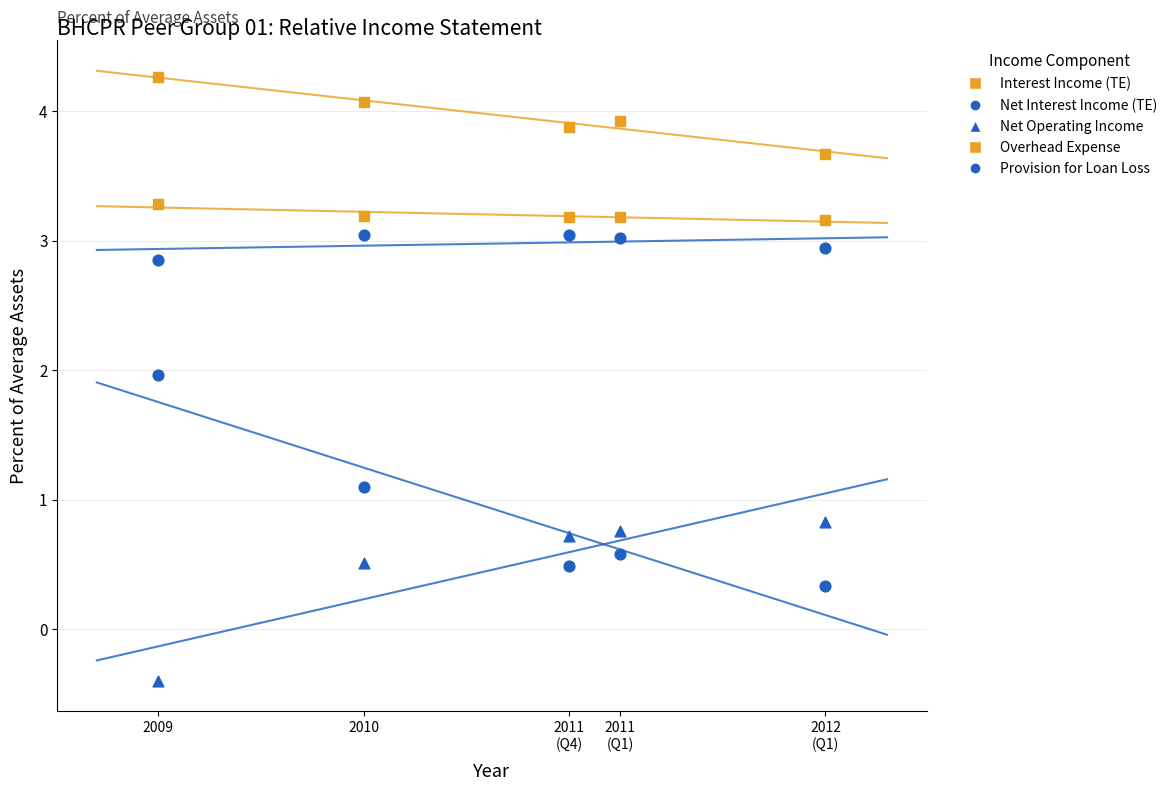

How many data points are displayed?

25